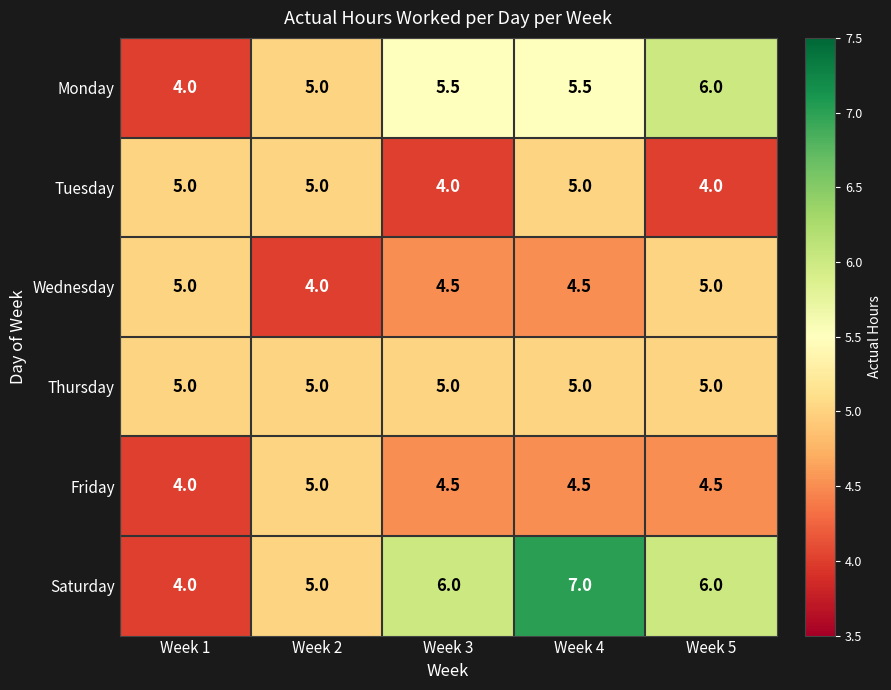

Reading left to right, transcribe all the data shown in this chart.

Monday: Week 1=4.0	Week 2=5.0	Week 3=5.5	Week 4=5.5	Week 5=6.0
Tuesday: Week 1=5.0	Week 2=5.0	Week 3=4.0	Week 4=5.0	Week 5=4.0
Wednesday: Week 1=5.0	Week 2=4.0	Week 3=4.5	Week 4=4.5	Week 5=5.0
Thursday: Week 1=5.0	Week 2=5.0	Week 3=5.0	Week 4=5.0	Week 5=5.0
Friday: Week 1=4.0	Week 2=5.0	Week 3=4.5	Week 4=4.5	Week 5=4.5
Saturday: Week 1=4.0	Week 2=5.0	Week 3=6.0	Week 4=7.0	Week 5=6.0